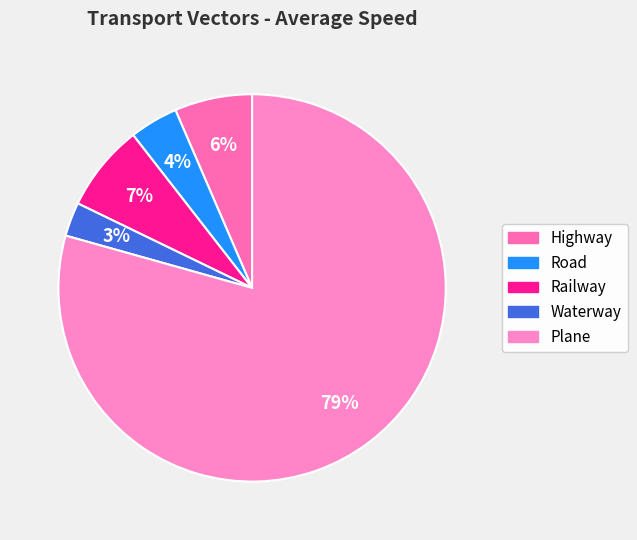

Is the sum of Plane and Road greater than half?

Yes